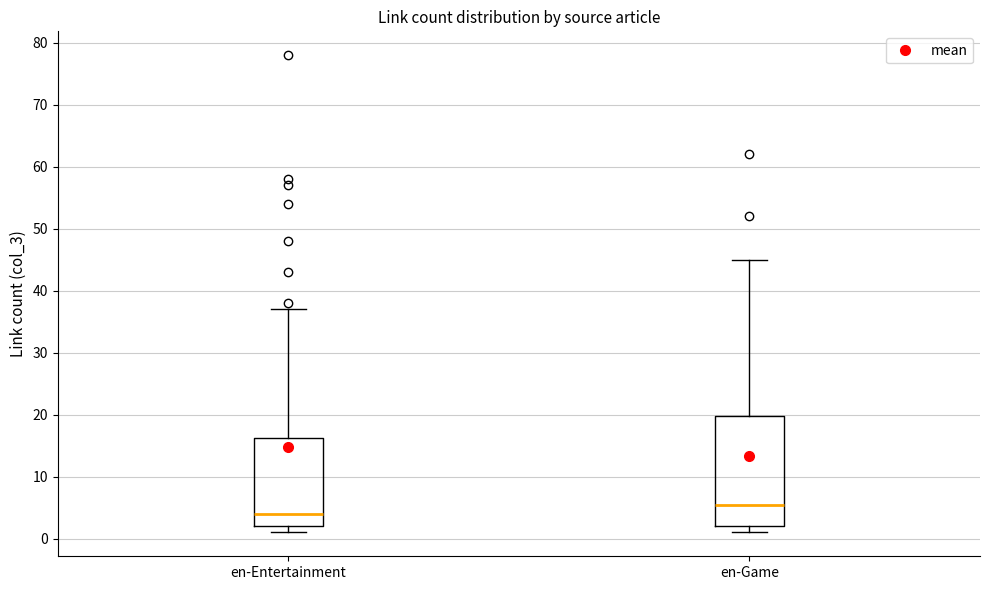

Which box has the lowest median line?

en-Entertainment